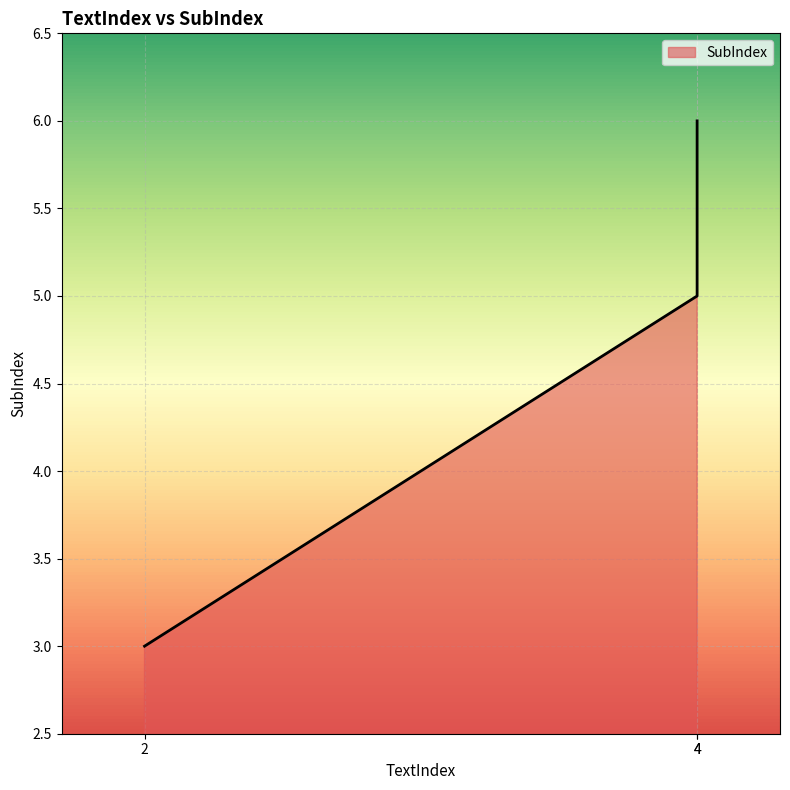

What value does the data have at 2?

3